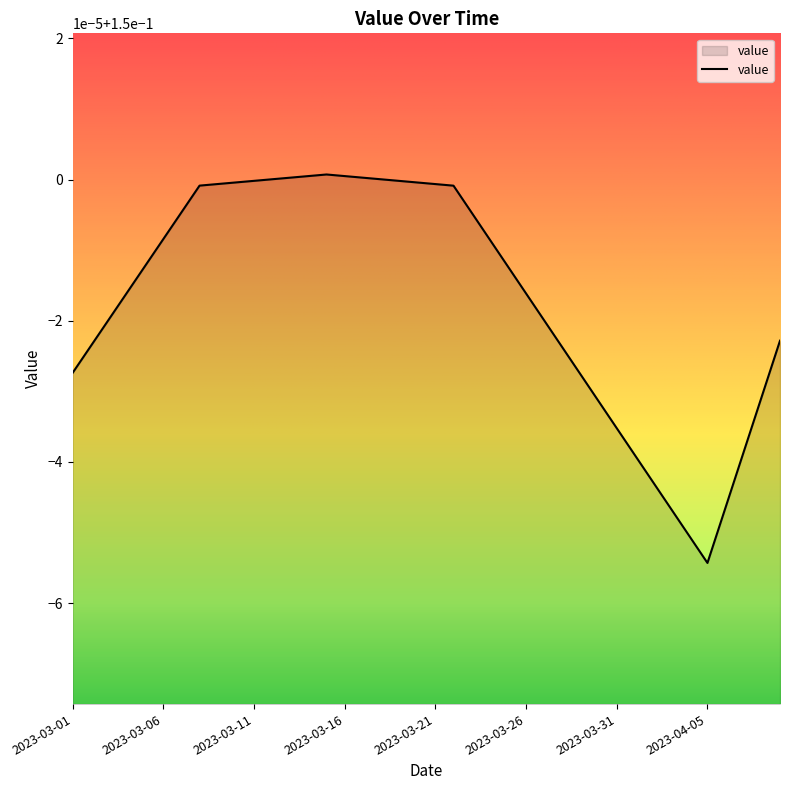

Rank the categories by value from lowest to highest.

2023-04-05, 2023-04-04, 2023-04-03, 2023-04-06, 2023-04-02, 2023-04-01, 2023-04-07, 2023-03-31, 2023-03-30, 2023-04-08, 2023-03-29, 2023-03-01, 2023-03-28, 2023-03-02, 2023-04-09, 2023-03-27, 2023-03-03, 2023-03-26, 2023-03-04, 2023-03-25, 2023-03-05, 2023-03-24, 2023-03-06, 2023-03-23, 2023-03-07, 2023-03-22, 2023-03-08, 2023-03-21, 2023-03-09, 2023-03-20, 2023-03-10, 2023-03-19, 2023-03-11, 2023-03-18, 2023-03-12, 2023-03-17, 2023-03-13, 2023-03-16, 2023-03-14, 2023-03-15